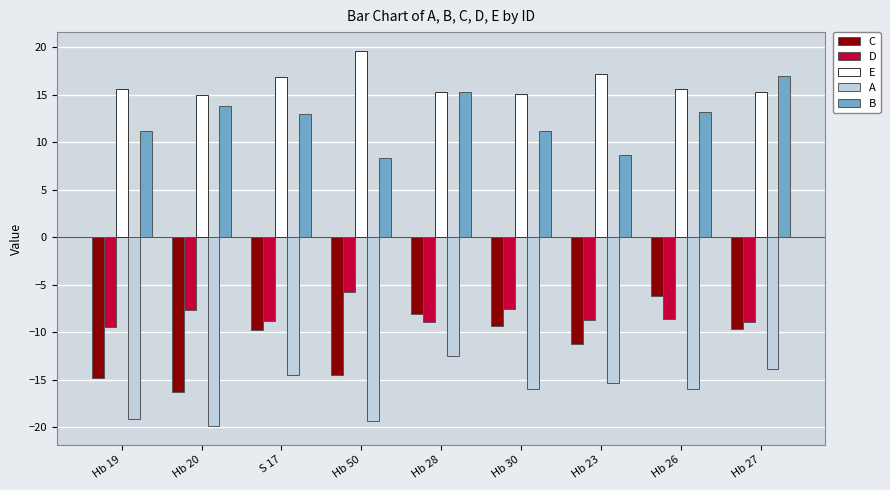

At which label does B first exceed 12?

Hb 20